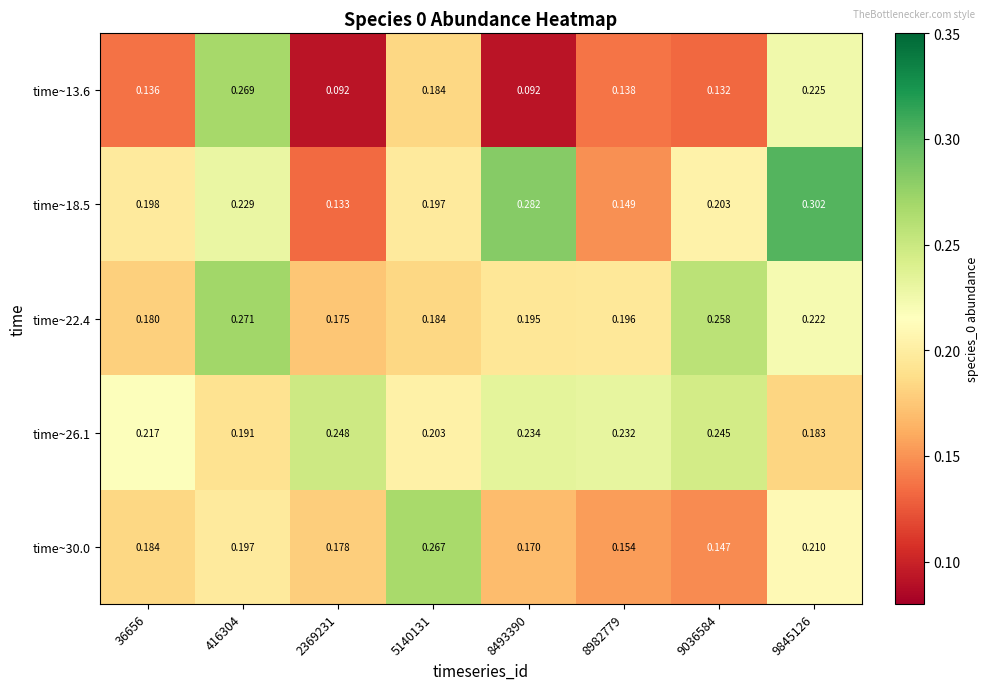

Reading left to right, what are all the values shown in this chart?

time~13.6: 36656=0.1	416304=0.3	2369231=0.1	5140131=0.2	8493390=0.1	8982779=0.1	9036584=0.1	9845126=0.2
time~18.5: 36656=0.2	416304=0.2	2369231=0.1	5140131=0.2	8493390=0.3	8982779=0.1	9036584=0.2	9845126=0.3
time~22.4: 36656=0.2	416304=0.3	2369231=0.2	5140131=0.2	8493390=0.2	8982779=0.2	9036584=0.3	9845126=0.2
time~26.1: 36656=0.2	416304=0.2	2369231=0.2	5140131=0.2	8493390=0.2	8982779=0.2	9036584=0.2	9845126=0.2
time~30.0: 36656=0.2	416304=0.2	2369231=0.2	5140131=0.3	8493390=0.2	8982779=0.2	9036584=0.1	9845126=0.2